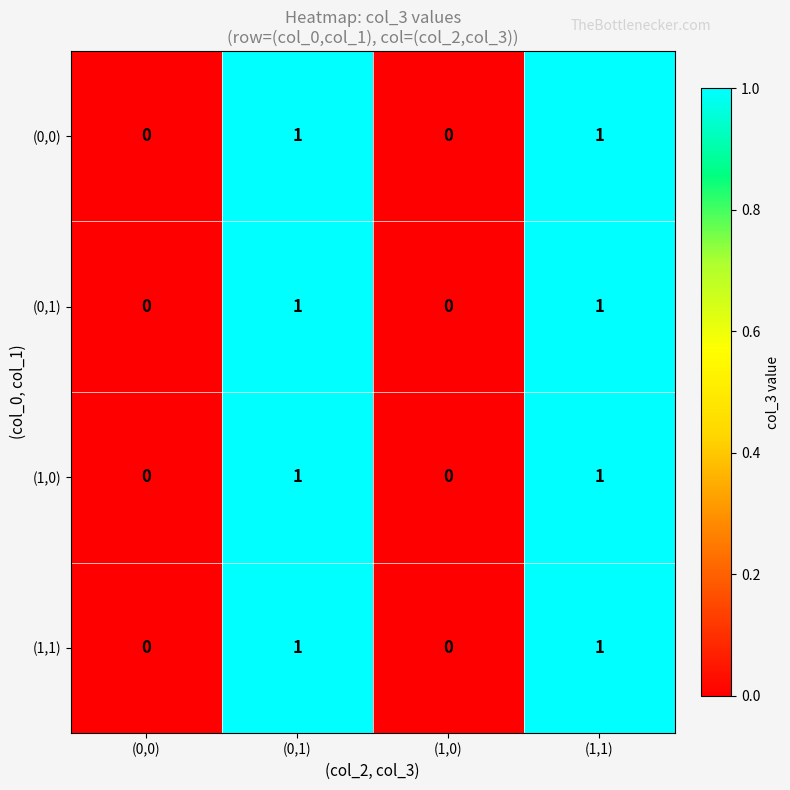

What is the total value across all series at (0,1)?

4